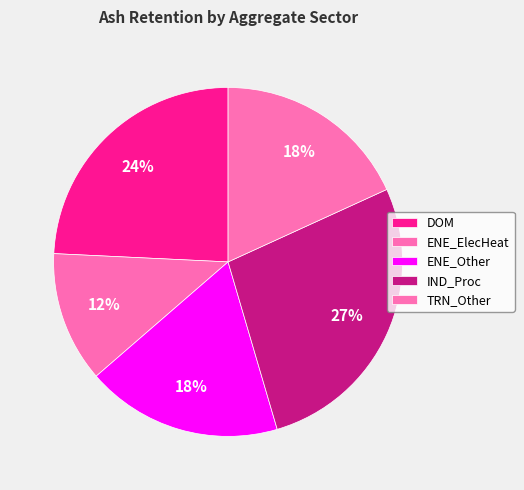

Count the number of slices in the pie.

5